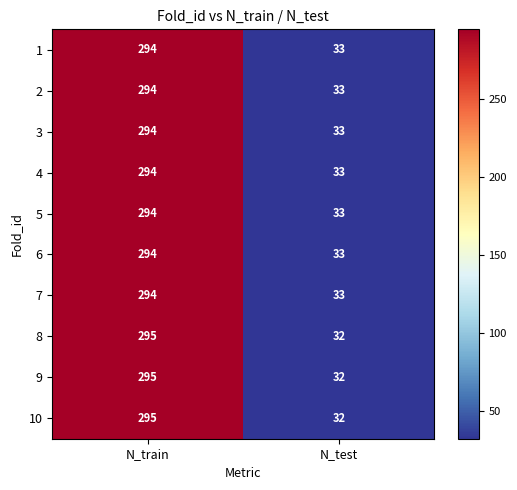

At which category does the chart reach its minimum across all series?

N_test